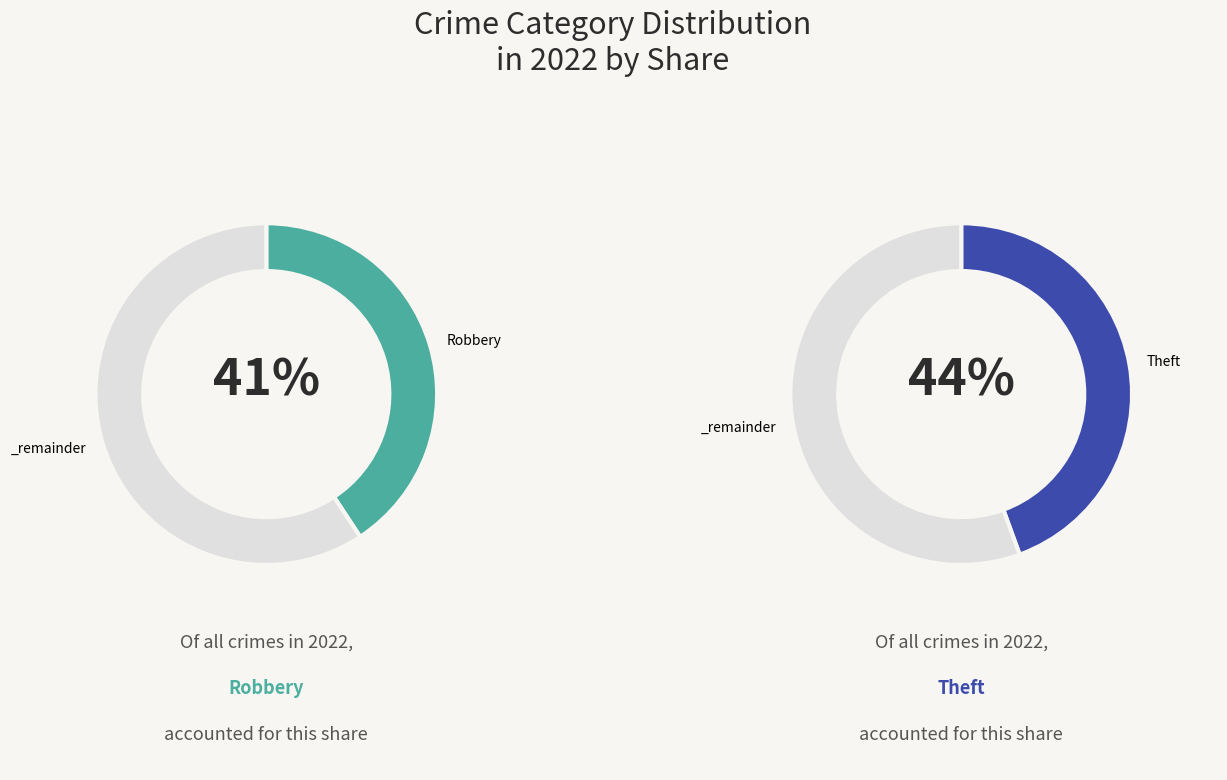

To the nearest percent, what portion does Robbery represent?

41%